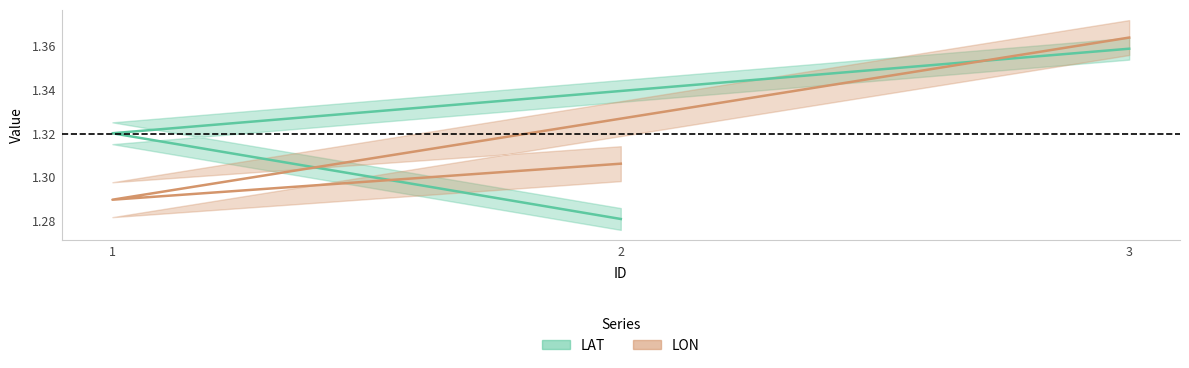

What are all the series names shown in the legend?

LAT, LON